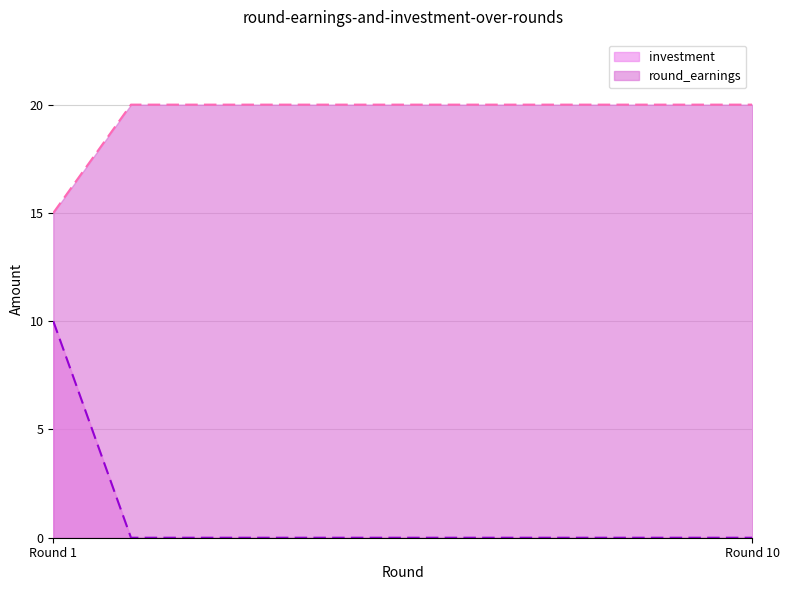

What is the difference between the maximum and minimum values in the round_earnings series?

5